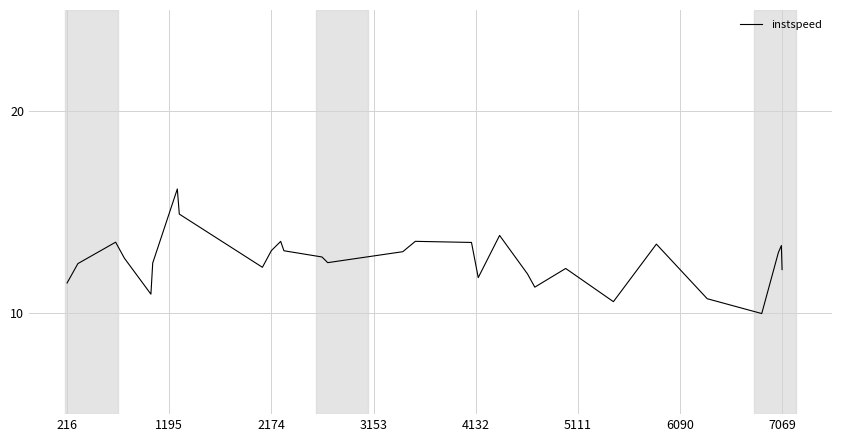

What is the difference between the maximum and minimum values?

6.2